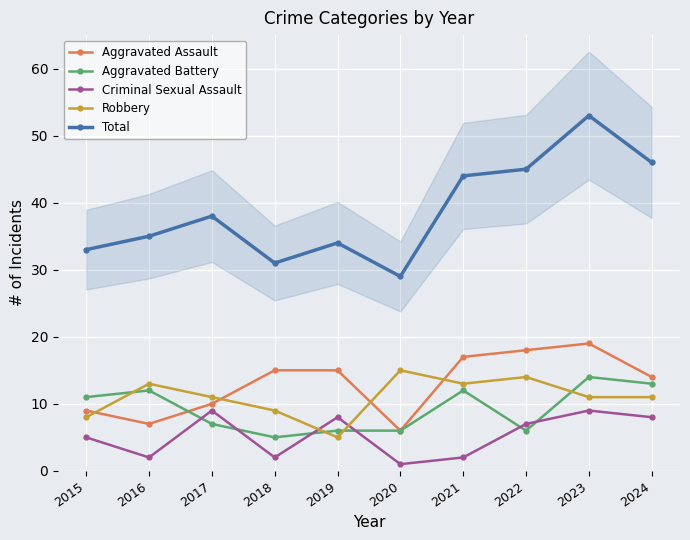

At 2021, list the series in order from largest to smallest.

Total, Aggravated Assault, Robbery, Aggravated Battery, Criminal Sexual Assault